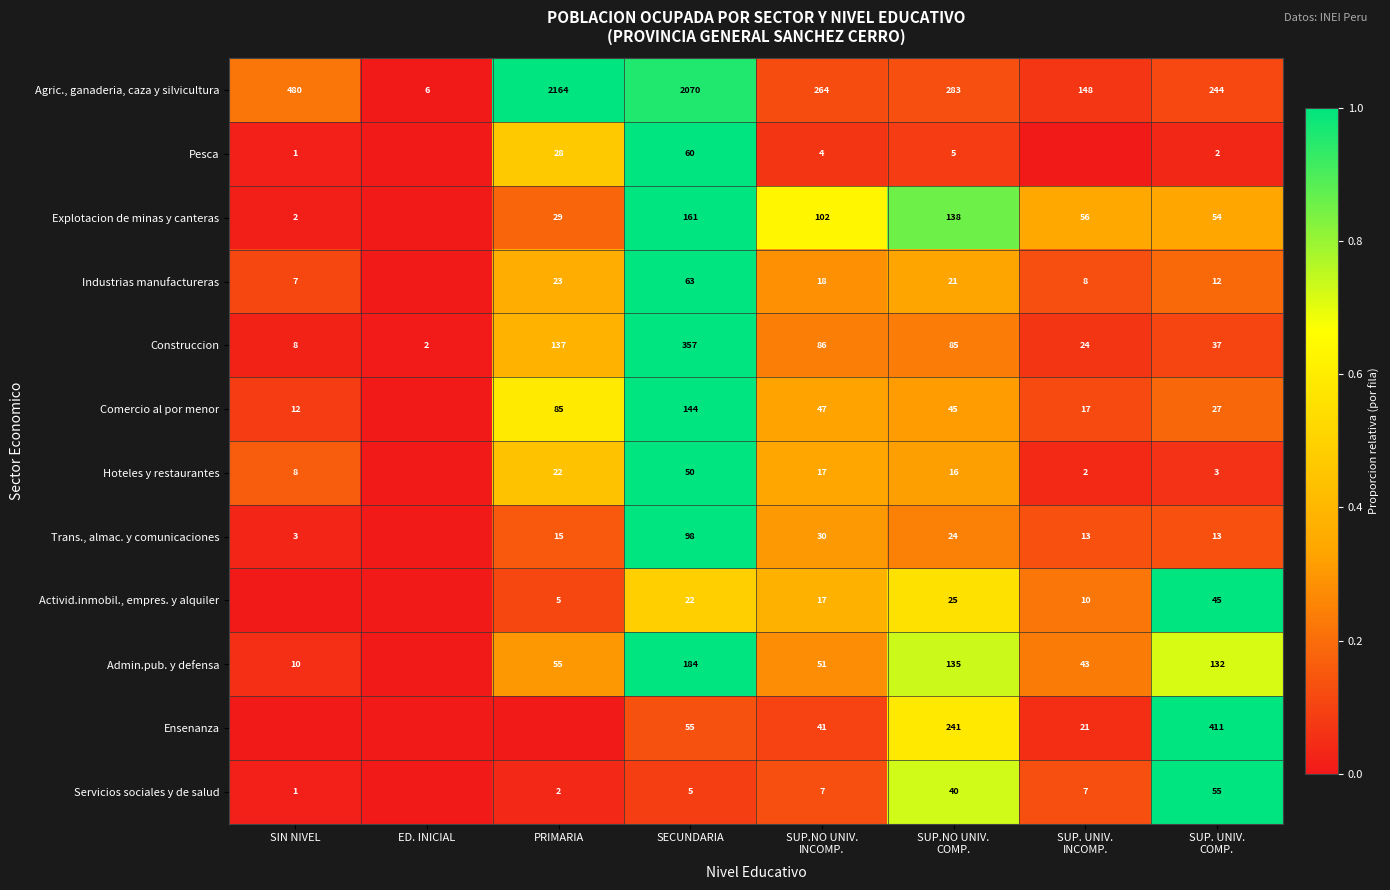

The value of Hoteles y restaurantes at SECUNDARIA is 71. True or false?

False